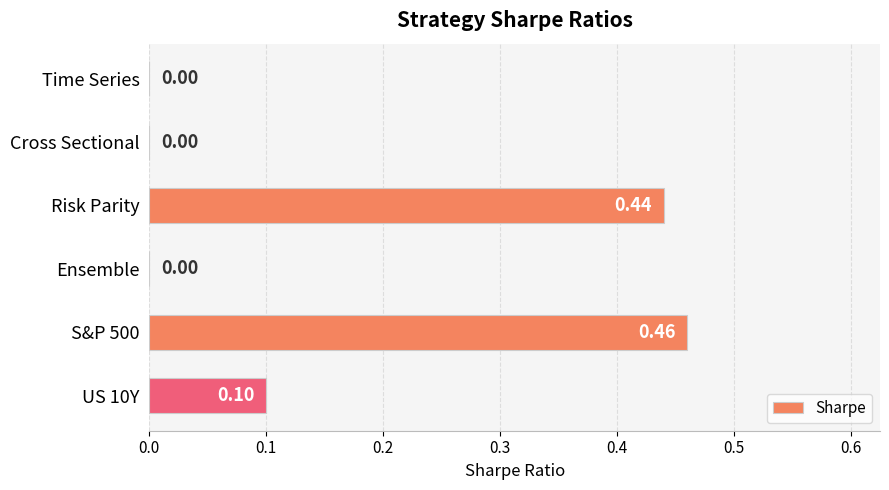

Between US 10Y and S&P 500, which is larger?

S&P 500